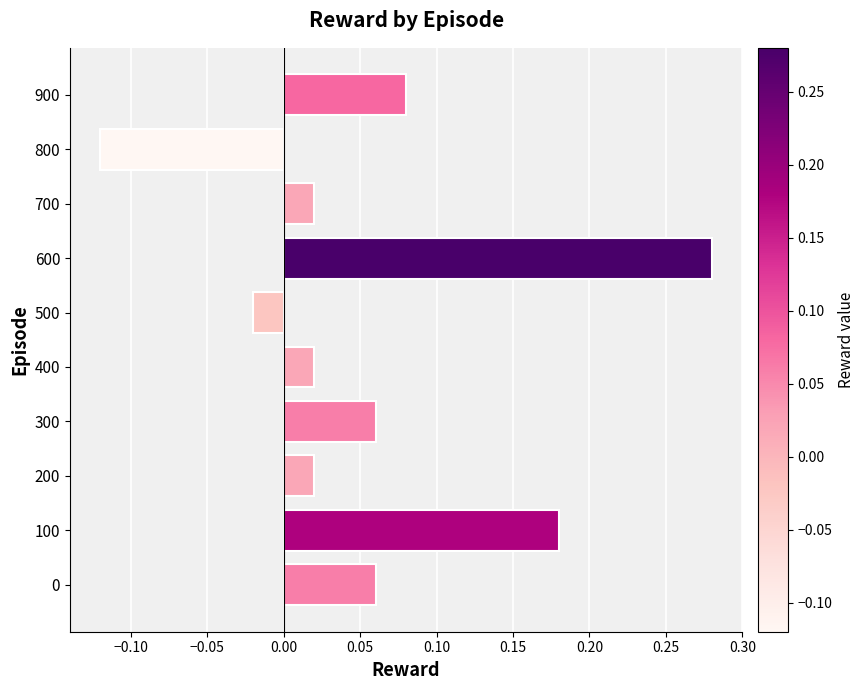

Which has a higher value, 700 or 800?

700